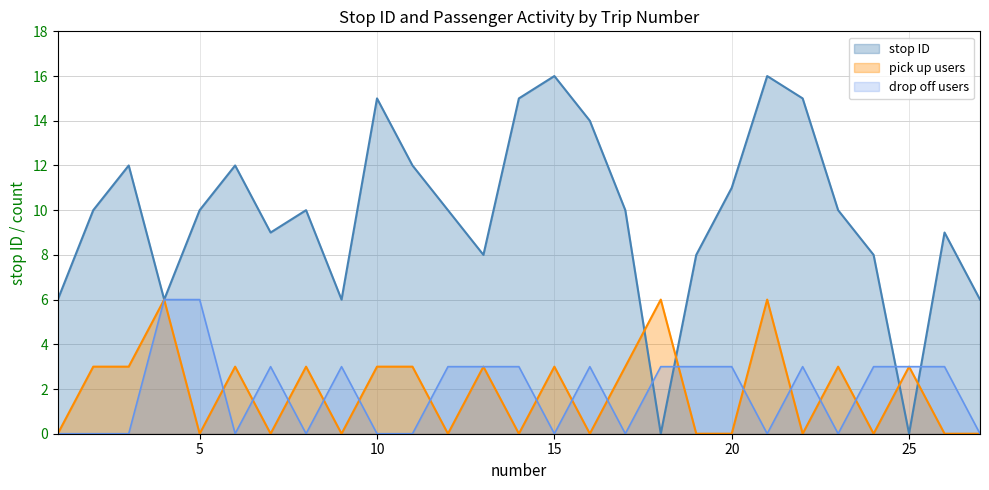

How many positive values are there?

25